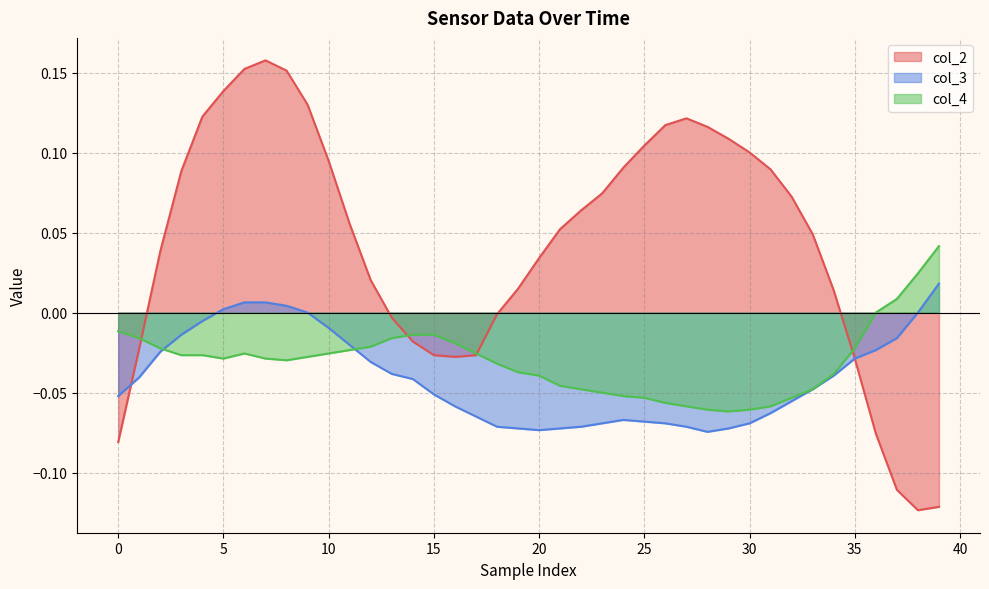

The value of col_2 at 38 is -0.1. True or false?

True